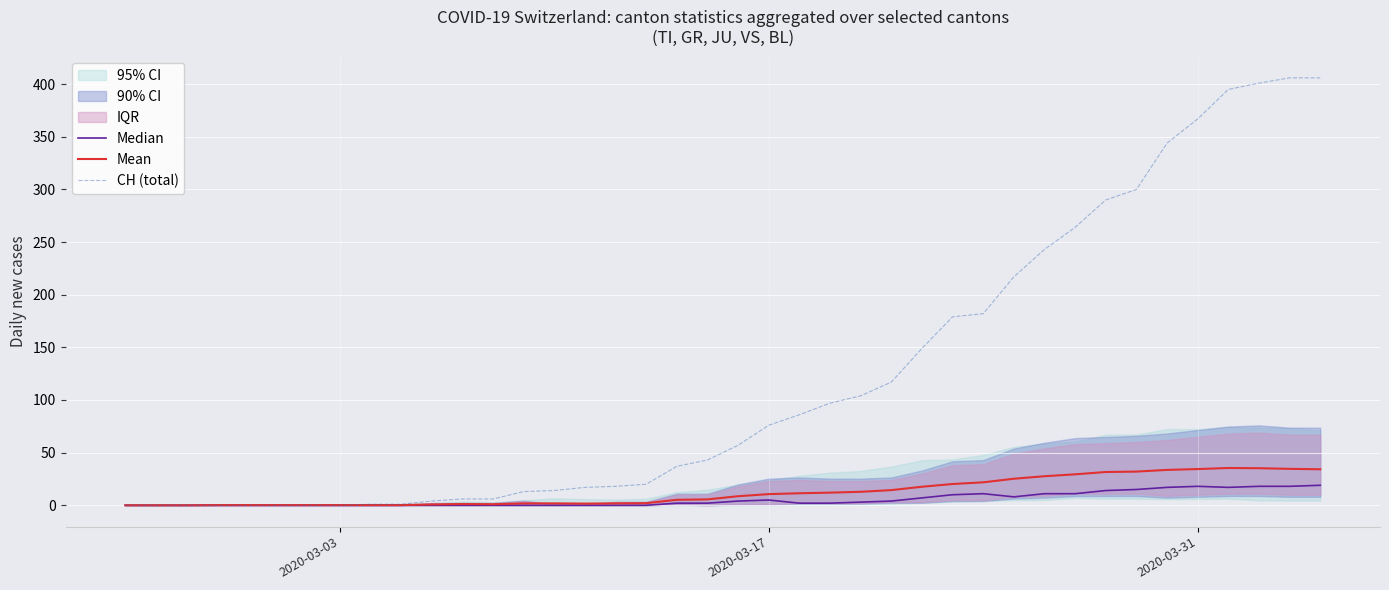

Reading left to right, what are all the values shown in this chart?

Median: 0.0	0.0	0.0	0.0	0.0	0.0	0.0	0.0	0.0	0.0	0.0	0.0	0.0	0.0	0.0	0.0	0.0	0.0	2.0	2.0	4.0	5.0	2.0	2.0	3.0	4.0	7.0	10.0	11.0	8.0	11.0	11.0	14.0	15.0	17.0	18.0	17.0	18.0	18.0	19.0
Mean: 0.0	0.0	0.0	0.2	0.2	0.2	0.2	0.2	0.2	0.2	0.8	1.2	1.0	1.8	1.8	1.6	1.8	2.0	5.2	5.6	8.6	10.6	11.4	12.0	12.8	14.4	17.6	20.2	21.8	25.2	27.6	29.4	31.6	32.0	33.6	34.4	35.4	35.2	34.6	34.2
CH (total): 0.0	0.0	0.0	0.0	0.0	0.0	0.0	0.0	1.0	1.0	4.0	6.0	6.0	13.0	14.0	17.0	18.0	20.0	37.0	43.0	57.0	76.0	86.0	97.0	104.0	117.0	149.0	179.0	182.0	217.0	243.0	264.0	290.0	300.0	344.0	367.0	395.0	401.0	406.0	406.0